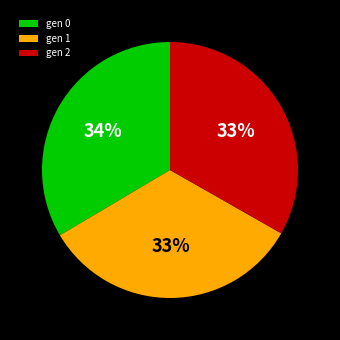

To the nearest percent, what is the average slice percentage?

33%